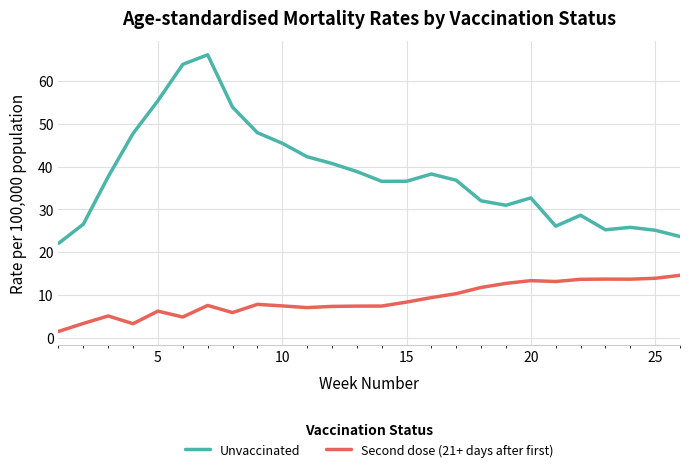

Which series has the largest range (max minus min)?

Unvaccinated